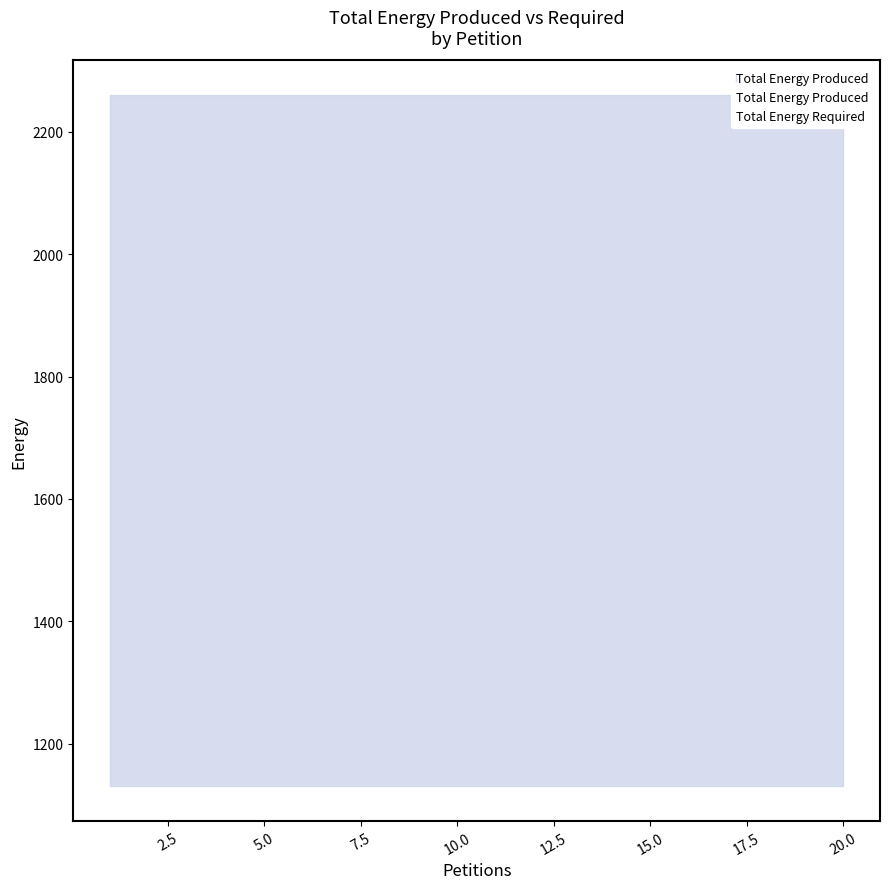

True or false: Total Energy Required and Total Energy Produced cross at least once.

False